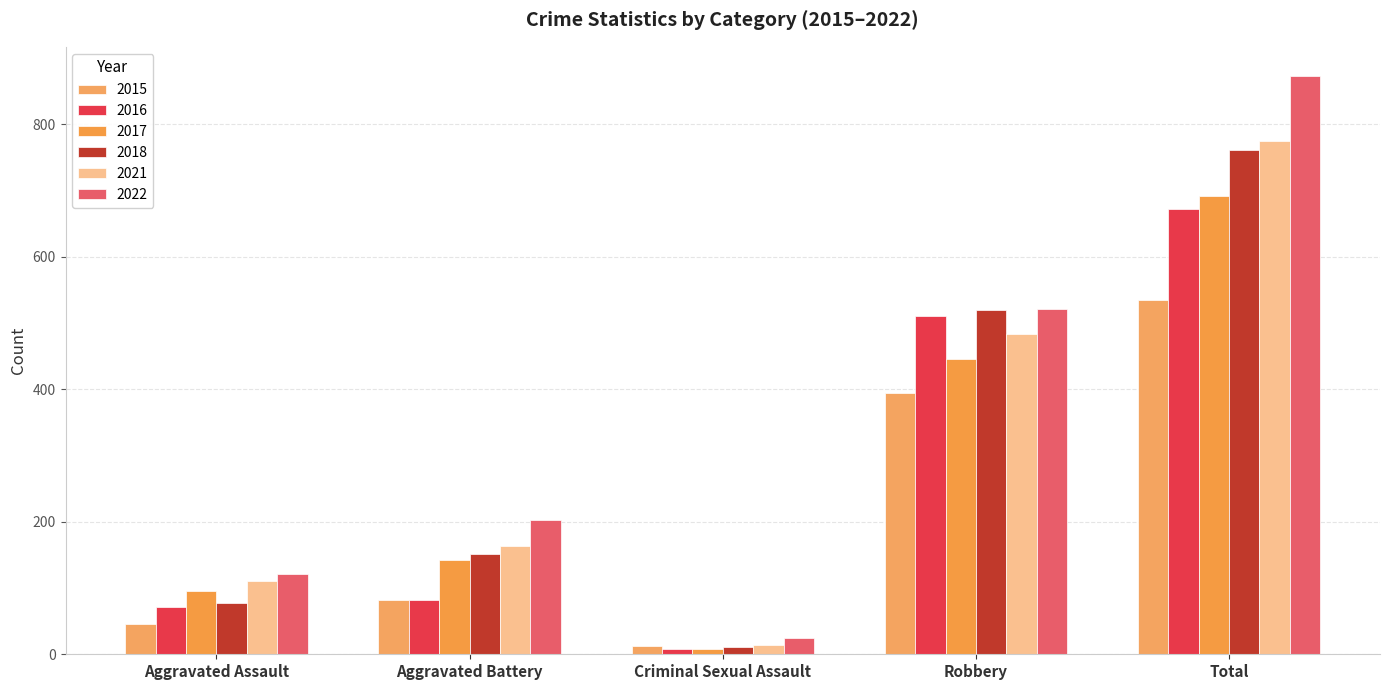

What is the lowest value of the 2016 series?

8